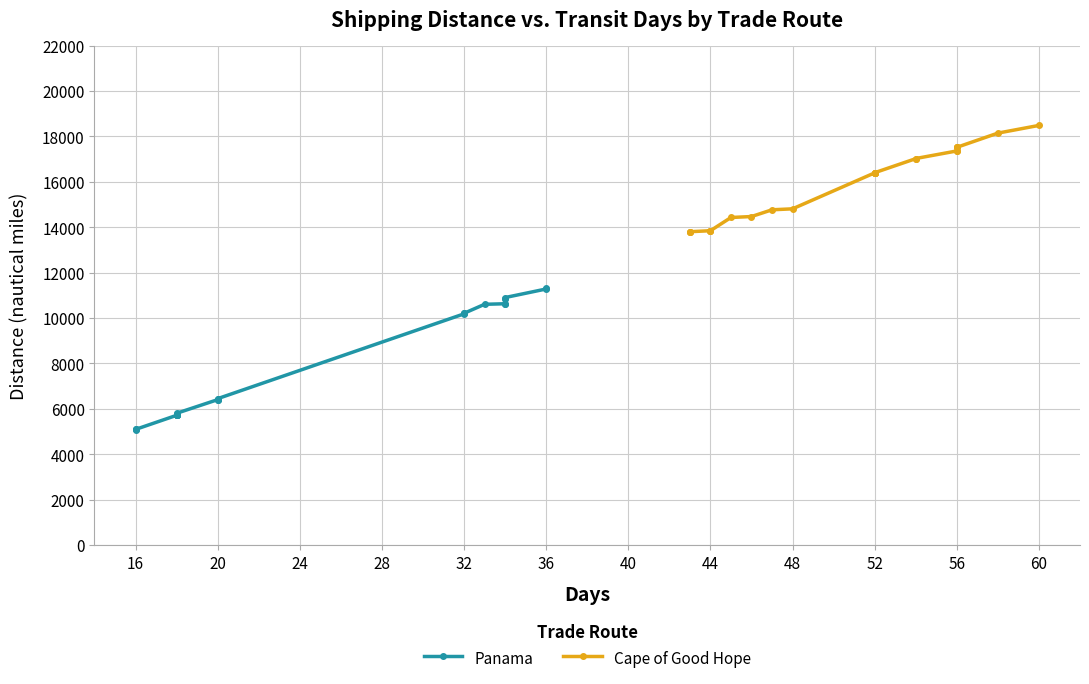

True or false: Cape of Good Hope and Panama intersect in this chart.

False